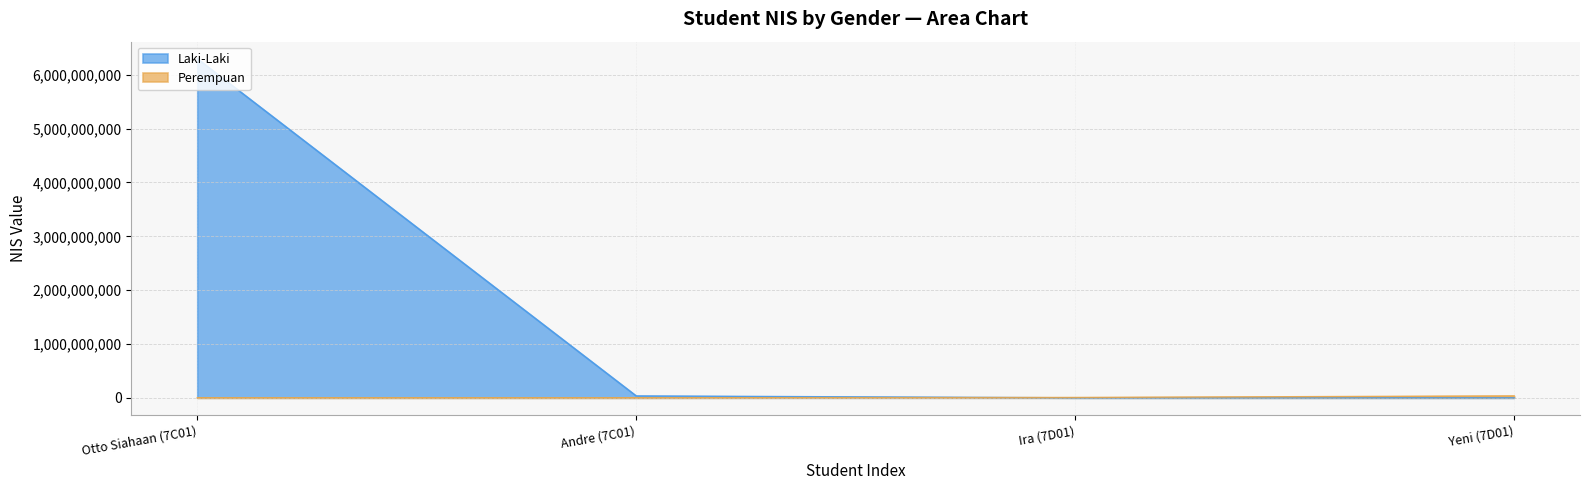

Rank the series by their maximum value, from highest to lowest.

Laki-Laki, Perempuan